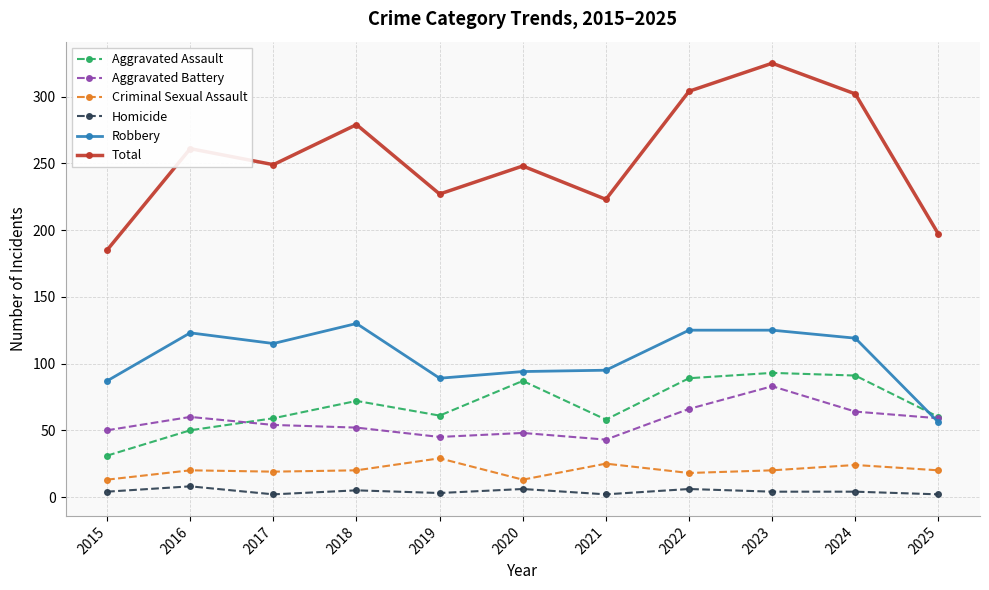

At which label does Robbery first exceed 115?

2016